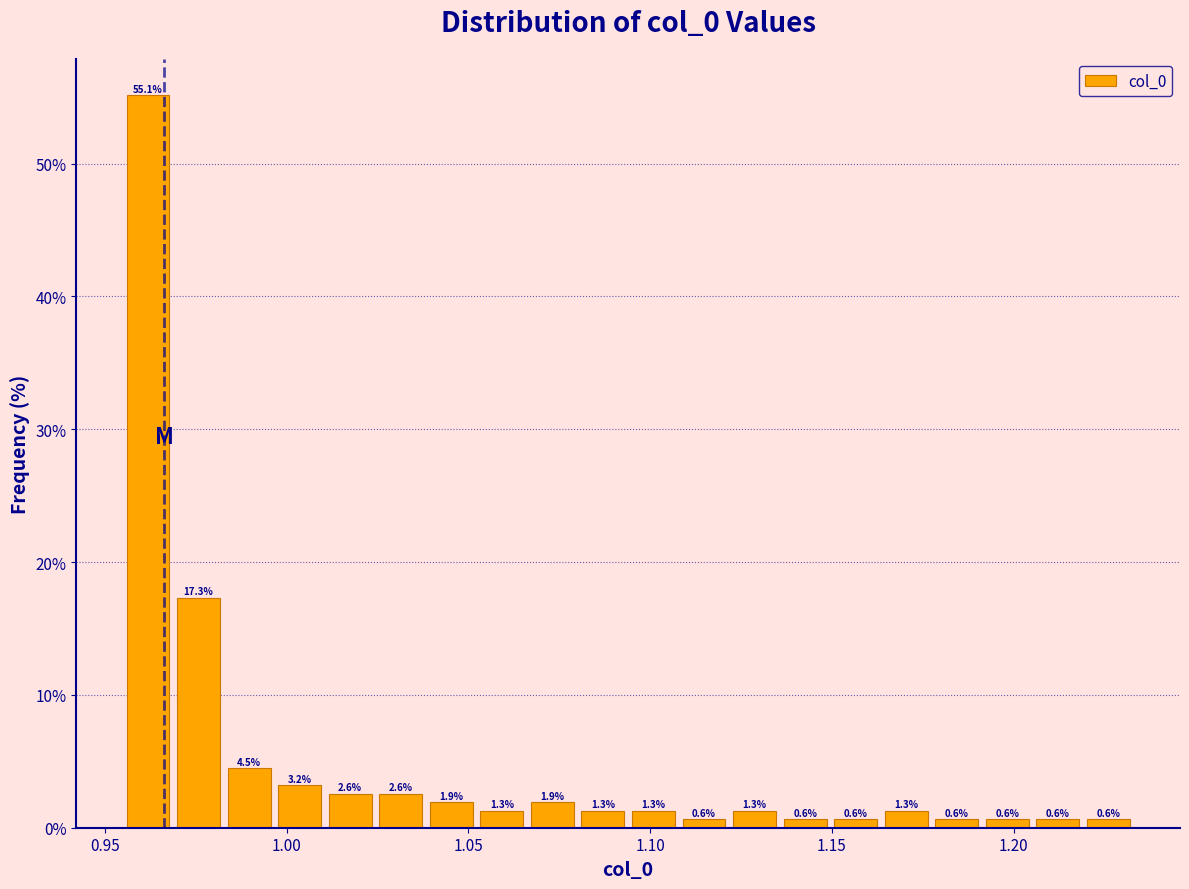

Read against the x-axis, roughly where is the centre of the tallest bar?

0.960